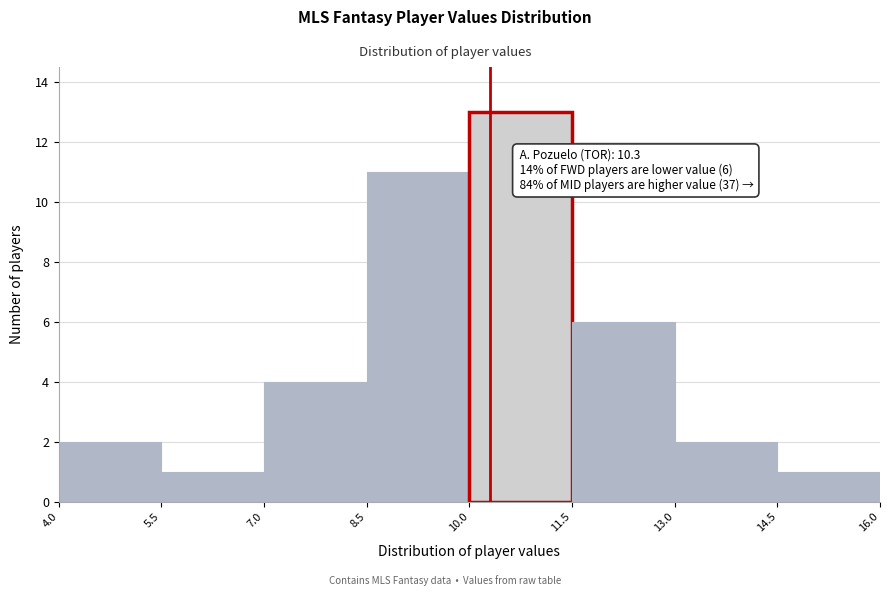

Over which range of the x-axis is the bar tallest?

10.0 to 11.5